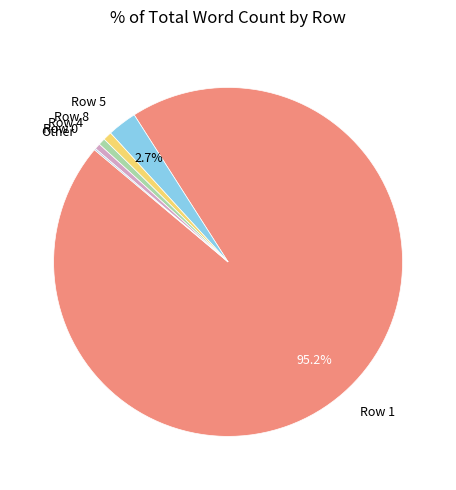

Does Row 8 represent more than half of the total?

No